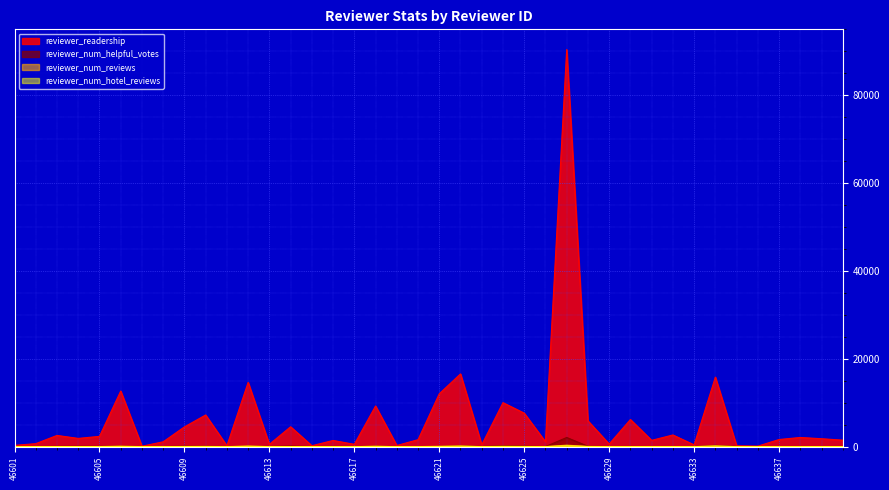

Between 46601 and 46638, which series saw the biggest shift?

reviewer_readership